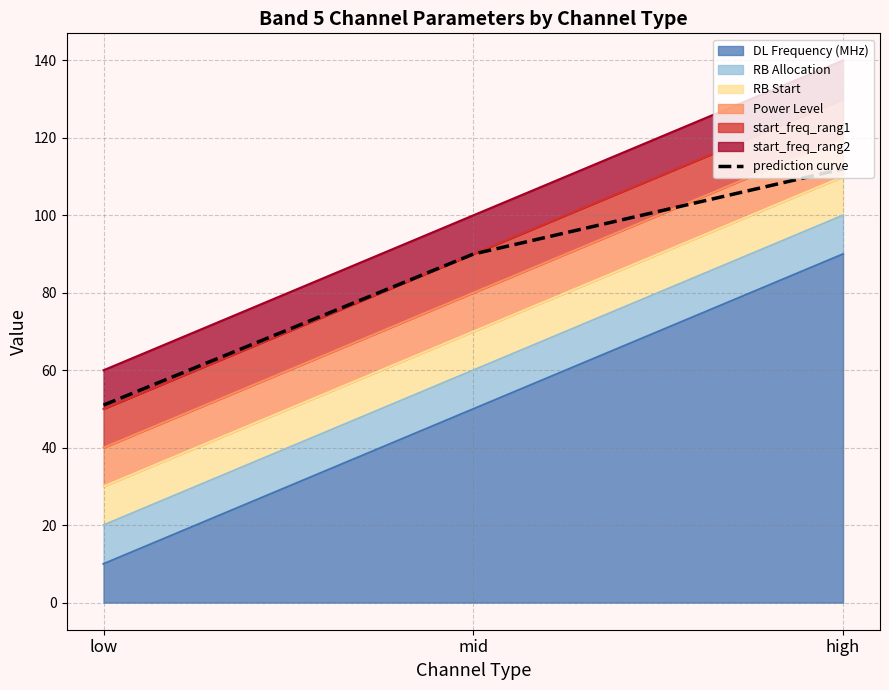

At which label is the value closest to 81?

mid